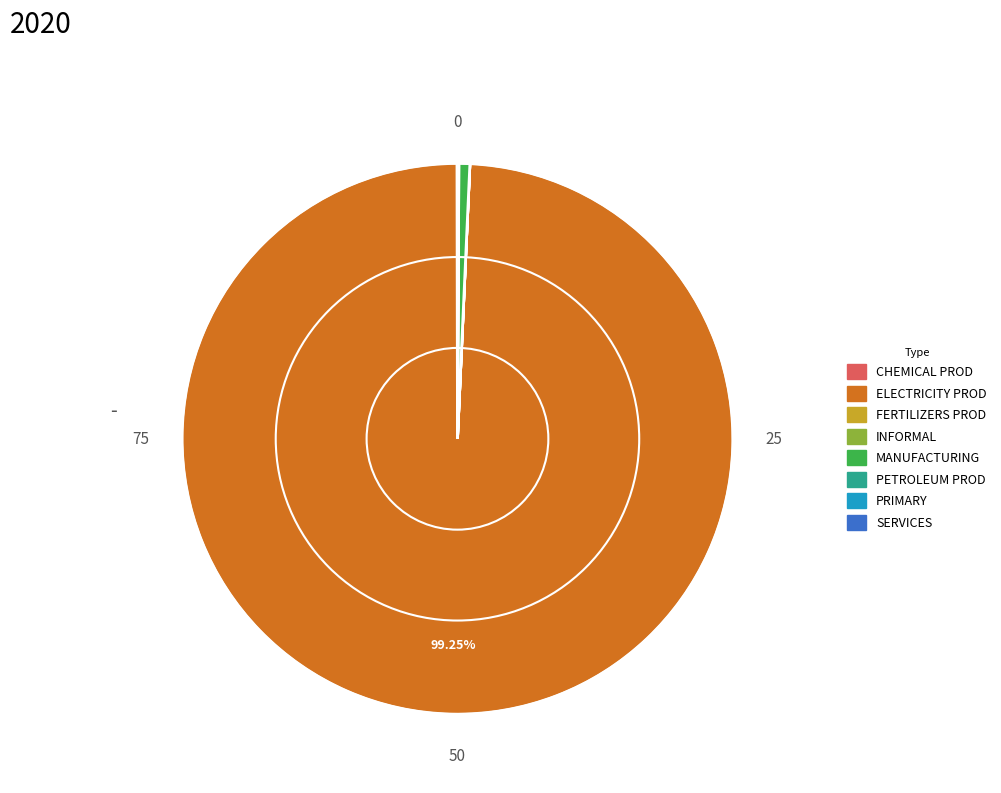

Which category has the biggest portion of the pie?

ELECTRICITY PROD